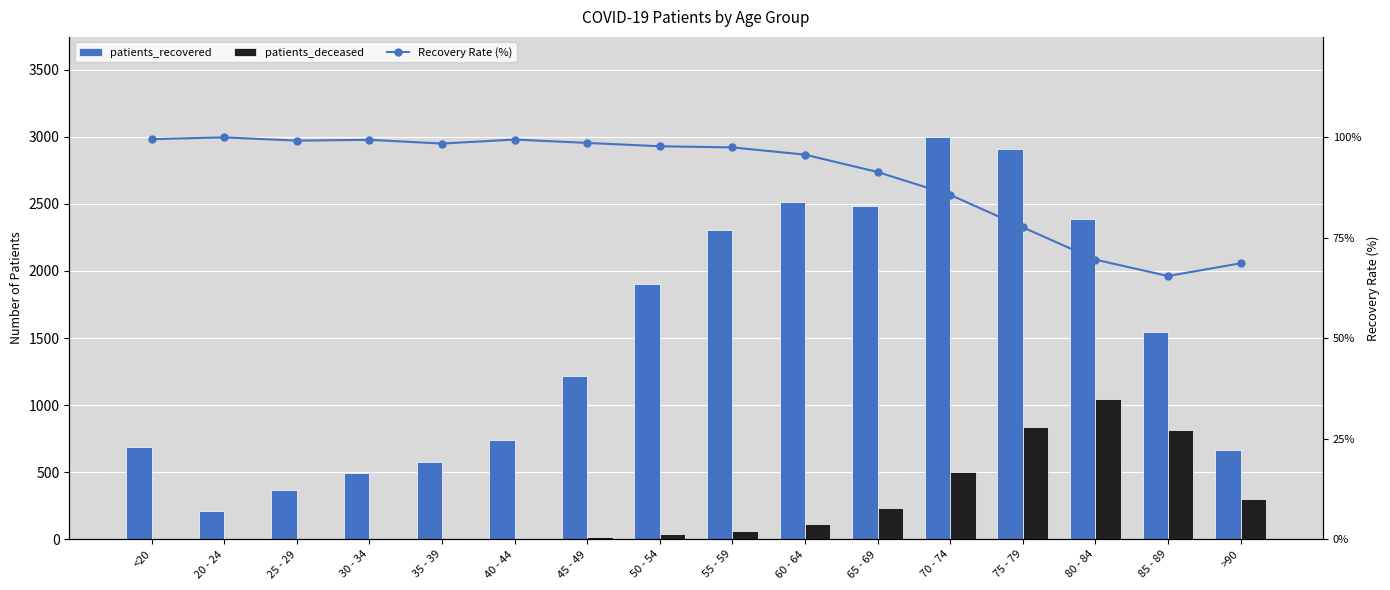

At how many categories does at least one series exceed 651?

12